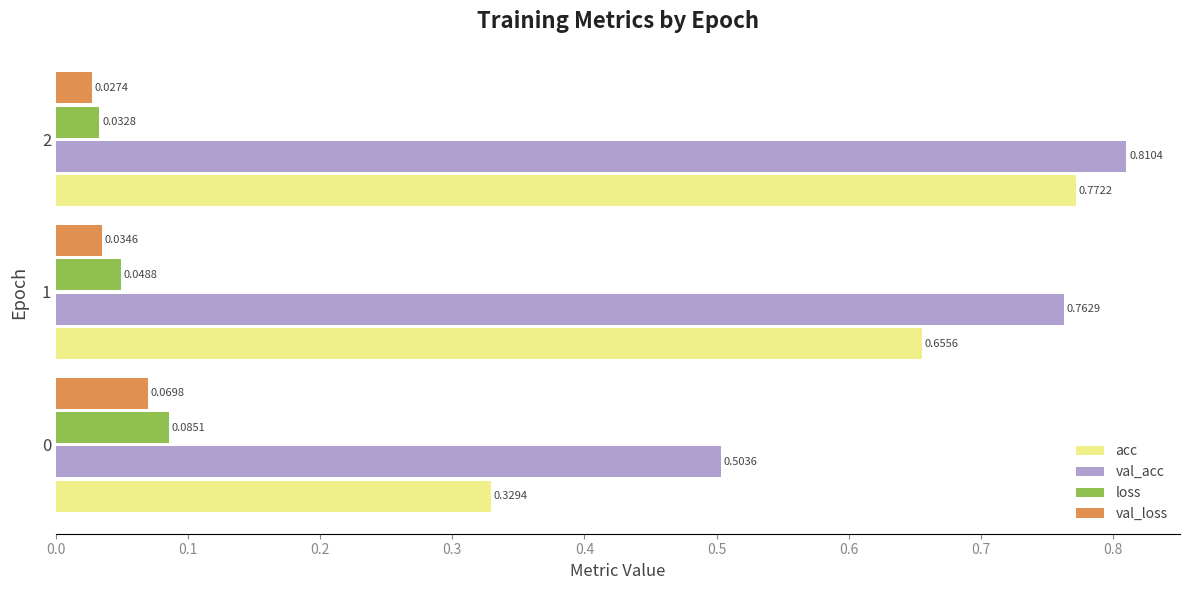

Which series has the largest total across all categories?

val_acc